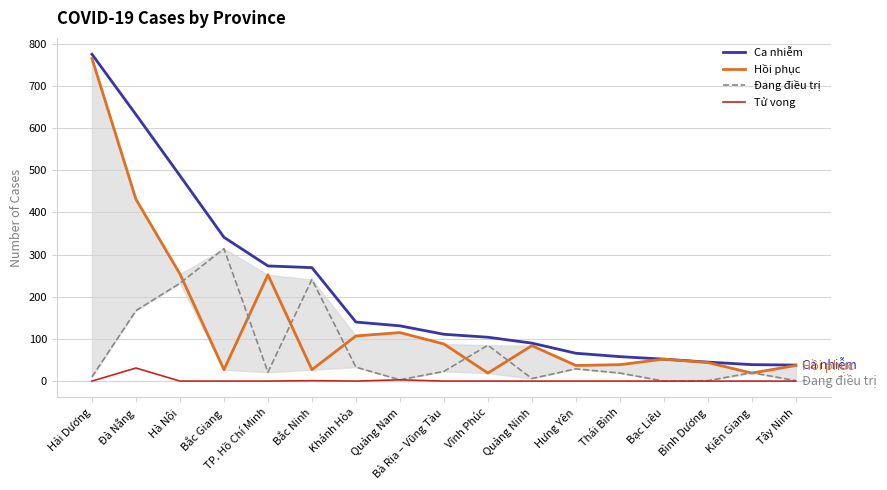

Reading left to right, extract all data points from this chart.

Ca nhiễm: Hải Dương=775	Đà Nẵng=632	Hà Nội=487	Bắc Giang=341	TP. Hồ Chí Minh=273	Bắc Ninh=269	Khánh Hòa=140	Quảng Nam=131	Bà Rịa – Vũng Tàu=111	Vĩnh Phúc=104	Quảng Ninh=90	Hưng Yên=66	Thái Bình=58	Bạc Liêu=52	Bình Dương=45	Kiên Giang=39	Tây Ninh=38
Hồi phục: Hải Dương=765	Đà Nẵng=431	Hà Nội=254	Bắc Giang=27	TP. Hồ Chí Minh=252	Bắc Ninh=27	Khánh Hòa=107	Quảng Nam=115	Bà Rịa – Vũng Tàu=88	Vĩnh Phúc=19	Quảng Ninh=84	Hưng Yên=37	Thái Bình=39	Bạc Liêu=52	Bình Dương=44	Kiên Giang=19	Tây Ninh=37
Đang điều trị: Hải Dương=10	Đà Nẵng=167	Hà Nội=232	Bắc Giang=314	TP. Hồ Chí Minh=21	Bắc Ninh=241	Khánh Hòa=33	Quảng Nam=3	Bà Rịa – Vũng Tàu=23	Vĩnh Phúc=85	Quảng Ninh=6	Hưng Yên=29	Thái Bình=19	Bạc Liêu=0	Bình Dương=1	Kiên Giang=20	Tây Ninh=1
Tử vong: Hải Dương=0	Đà Nẵng=31	Hà Nội=0	Bắc Giang=0	TP. Hồ Chí Minh=0	Bắc Ninh=1	Khánh Hòa=0	Quảng Nam=3	Bà Rịa – Vũng Tàu=0	Vĩnh Phúc=0	Quảng Ninh=0	Hưng Yên=0	Thái Bình=0	Bạc Liêu=0	Bình Dương=0	Kiên Giang=0	Tây Ninh=0